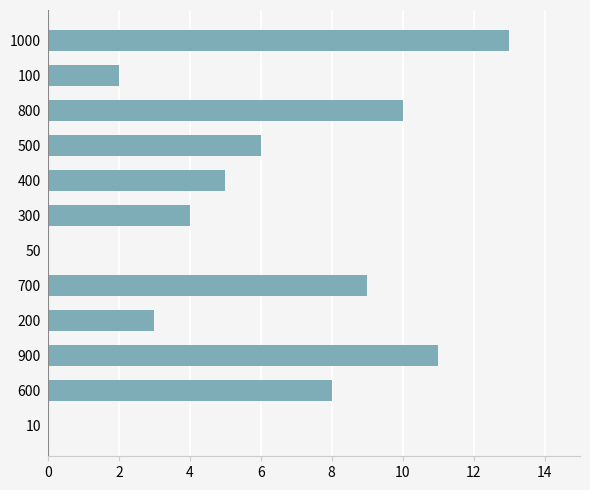

Which has a higher value, 900 or 700?

900